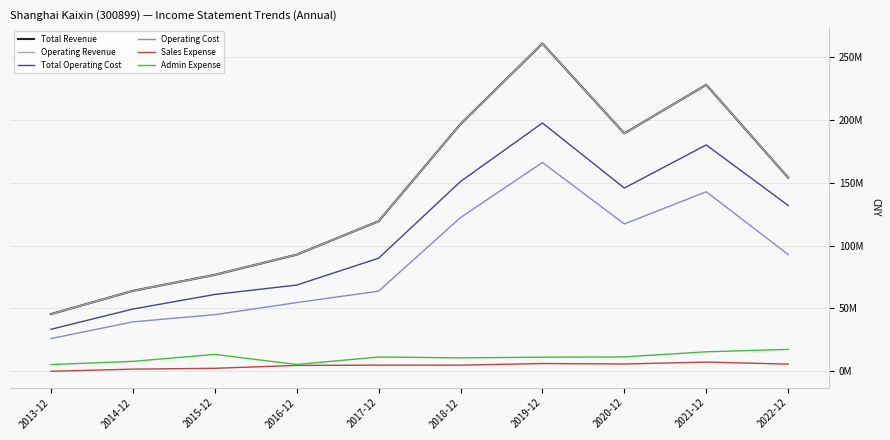

What is the difference between the maximum and minimum values in the Total Operating Cost series?

164136159.7